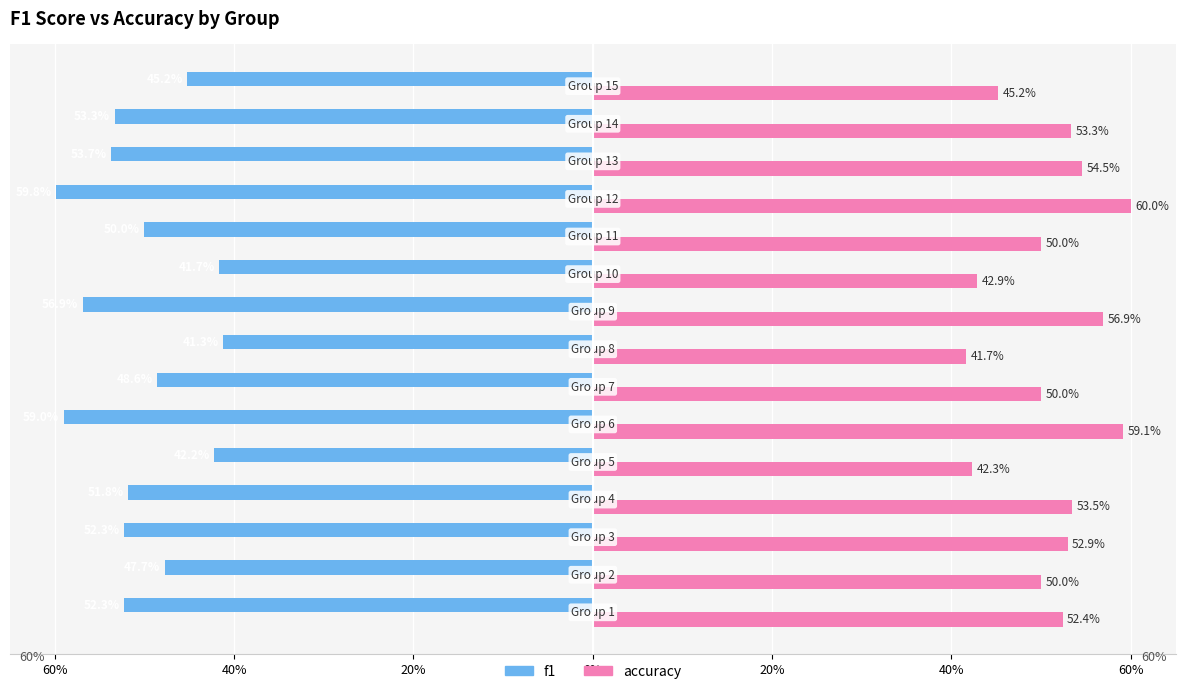

Which series has the largest total across all categories?

accuracy